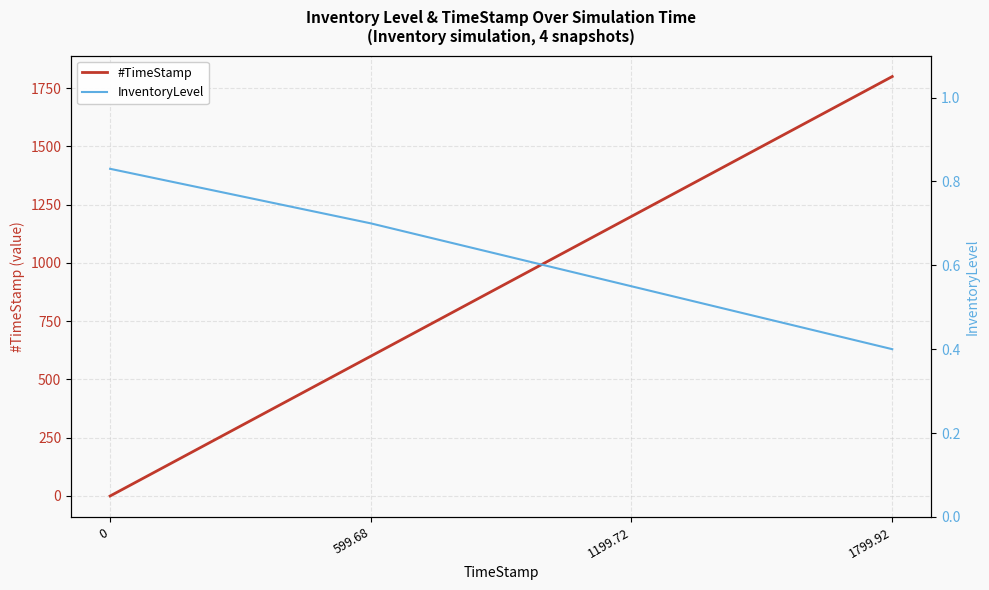

Is the value of InventoryLevel at 1199.72 greater than the value of #TimeStamp at 599.68?

No